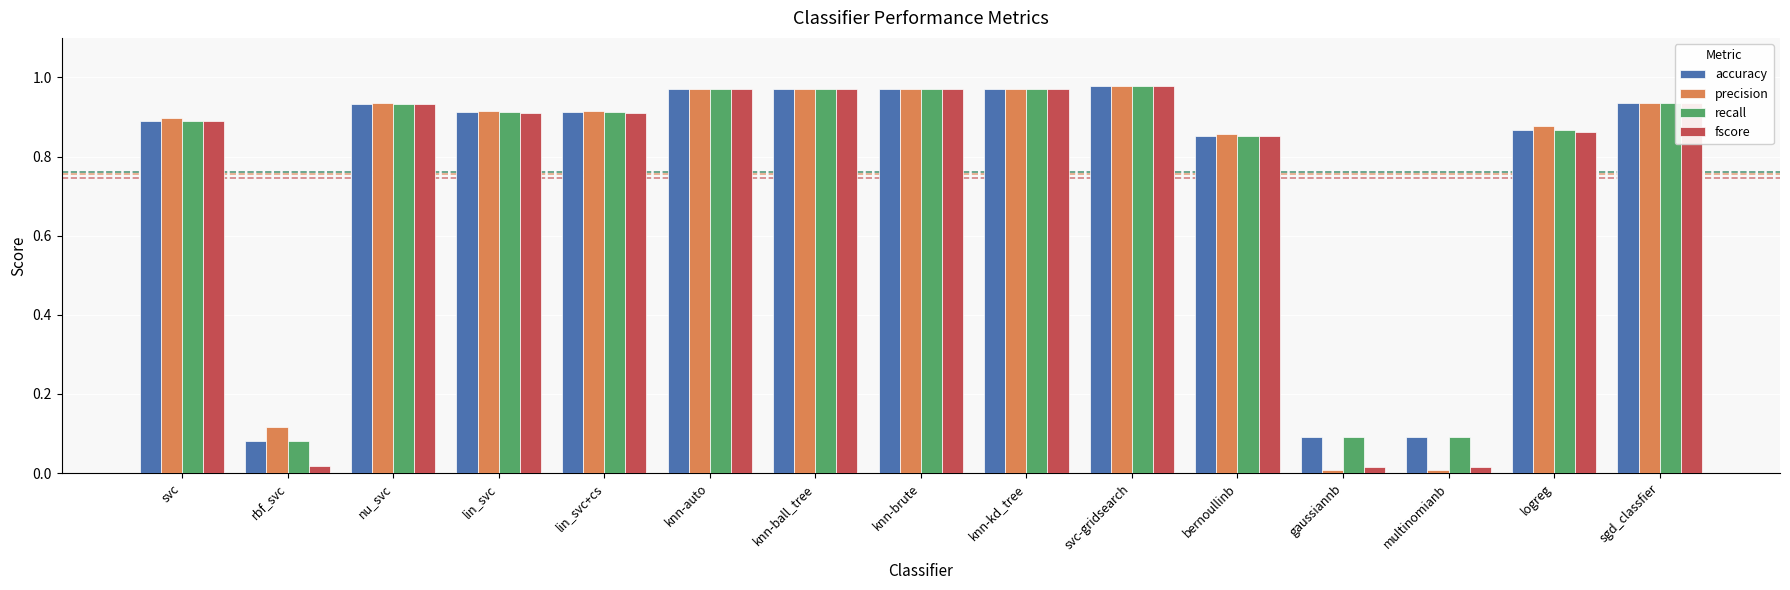

What is the sum of the fscore values at knn-kd_tree and bernoullinb?

1.8